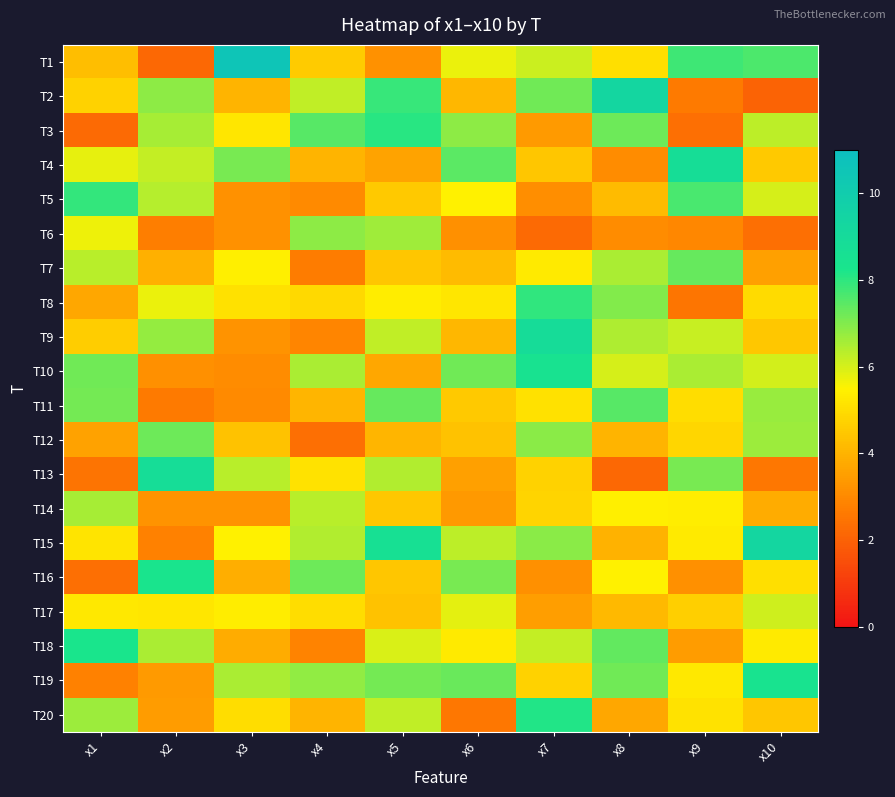

Rank the series at x6 from lowest to highest value.

T20, T6, T14, T13, T9, T2, T7, T12, T11, T8, T18, T5, T1, T17, T15, T3, T16, T10, T19, T4